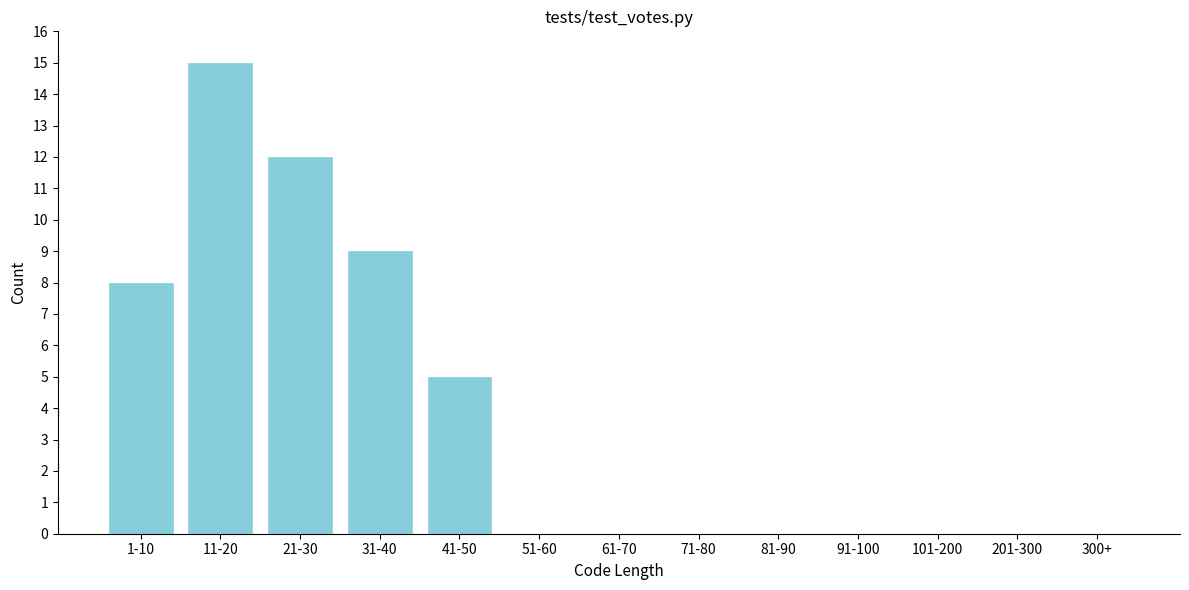

Reading right to left, list all the values displayed in this chart.

300+=0	201-300=0	101-200=0	91-100=0	81-90=0	71-80=0	61-70=0	51-60=0	41-50=5	31-40=9	21-30=12	11-20=15	1-10=8